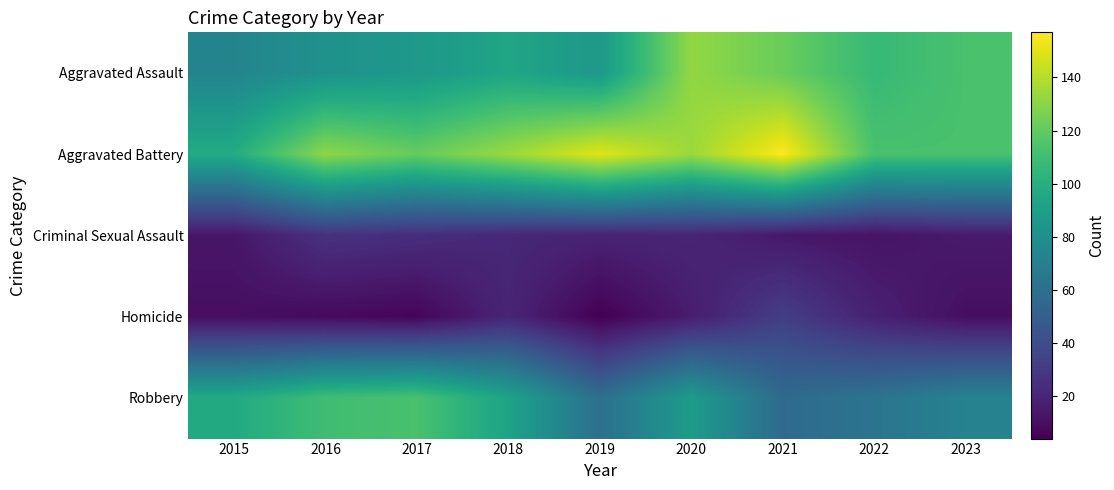

How many series are shown in this chart?

5